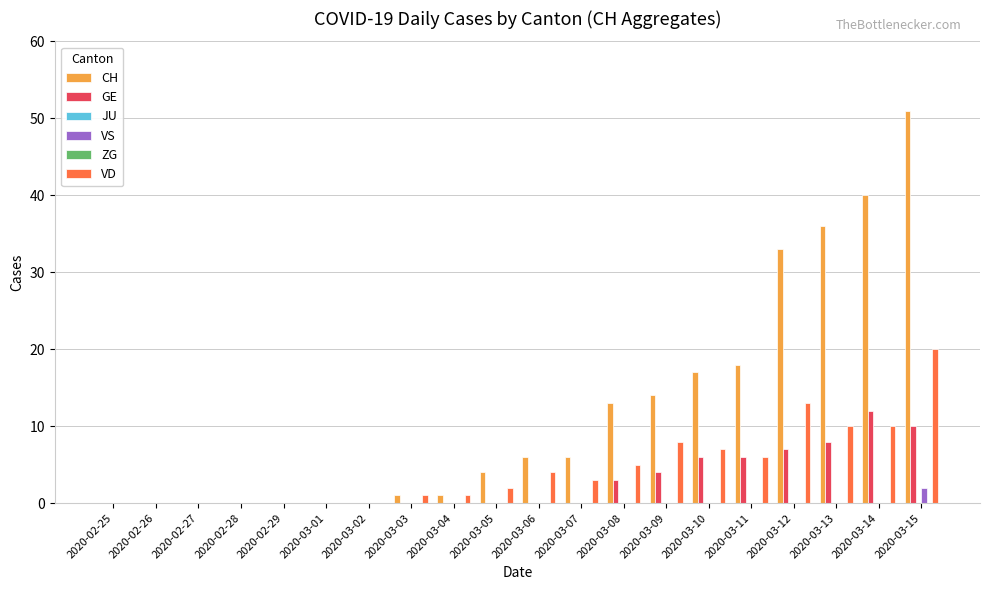

Is the value of CH at 2020-03-12 greater than the value of VD at 2020-02-25?

Yes